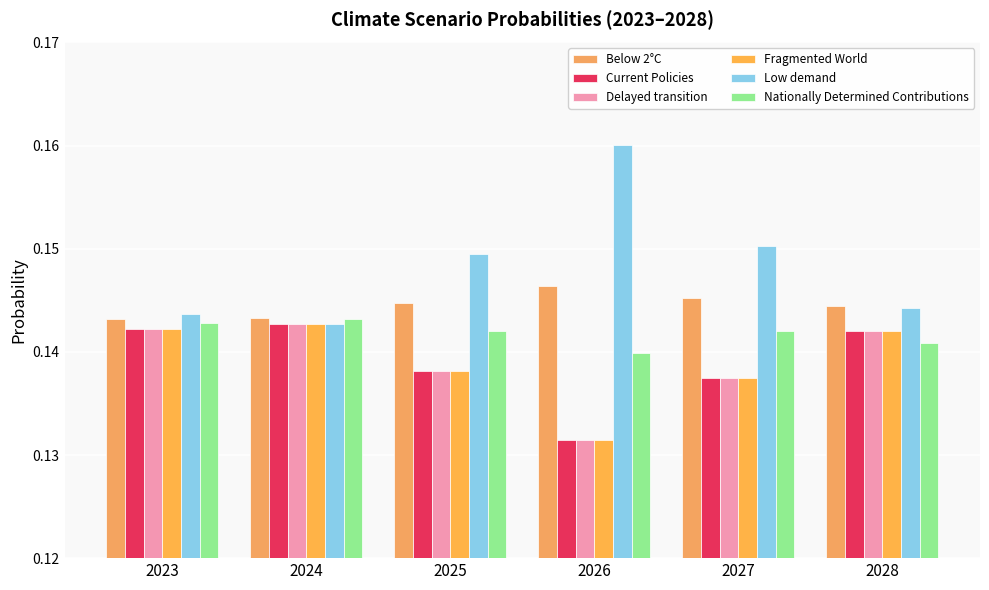

At which category is the sum across all series the highest?

2024